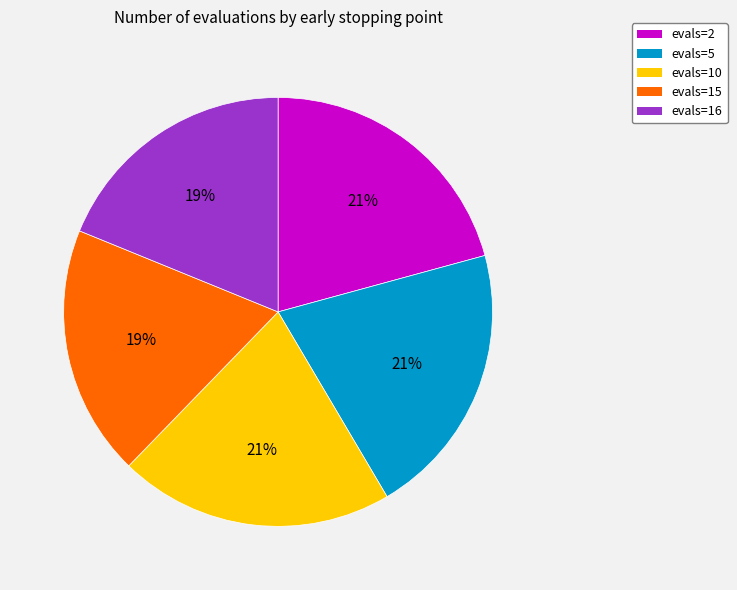

To the nearest percent, what portion does evals=10 represent?

21%